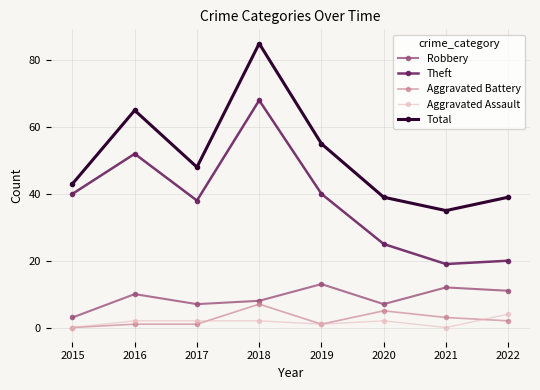

How many interior local valleys does the Total series have?

2